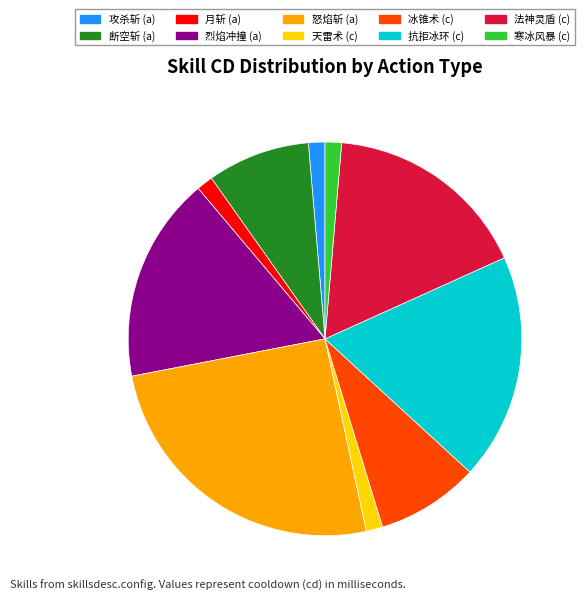

Which has a higher value, 法神灵盾 or 攻杀斩?

法神灵盾